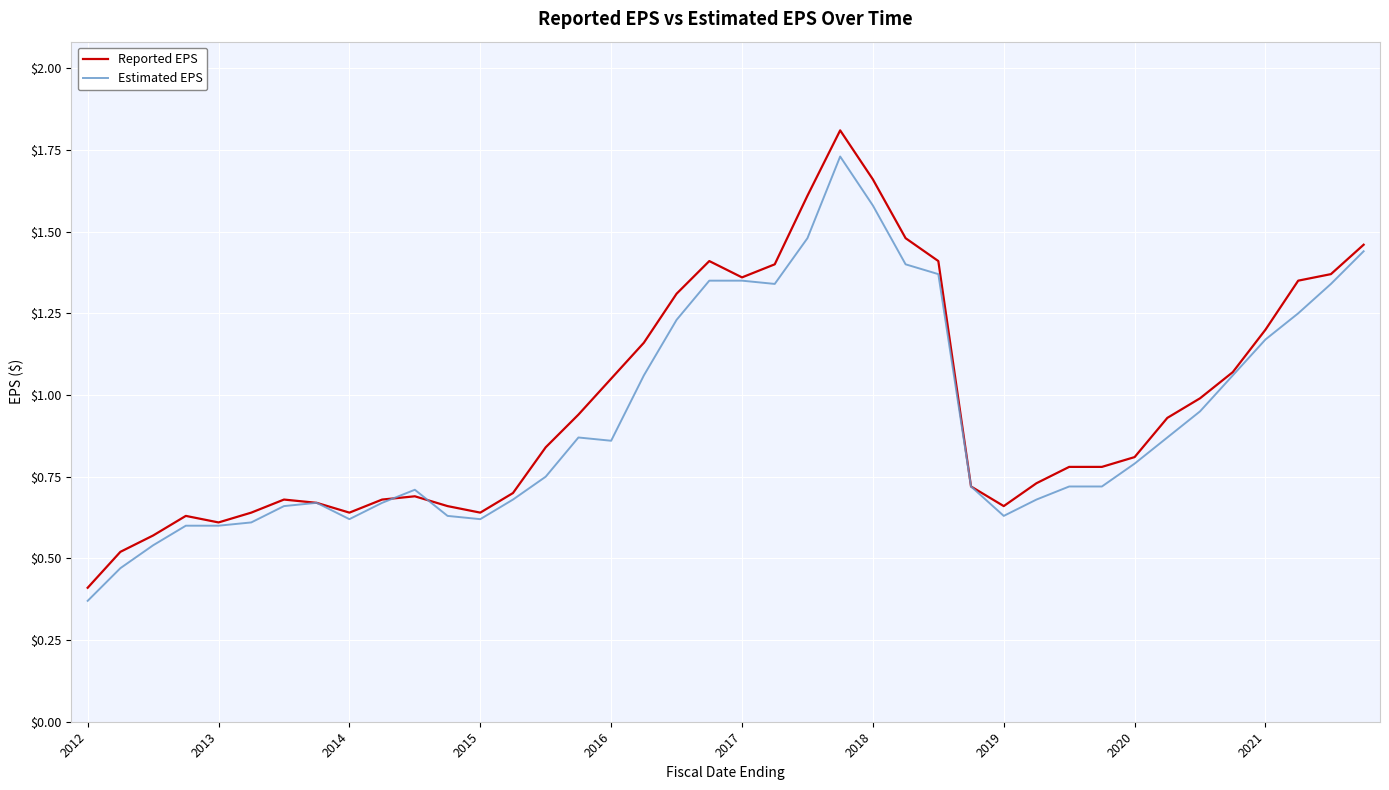

Which series has the largest range (max minus min)?

Reported EPS